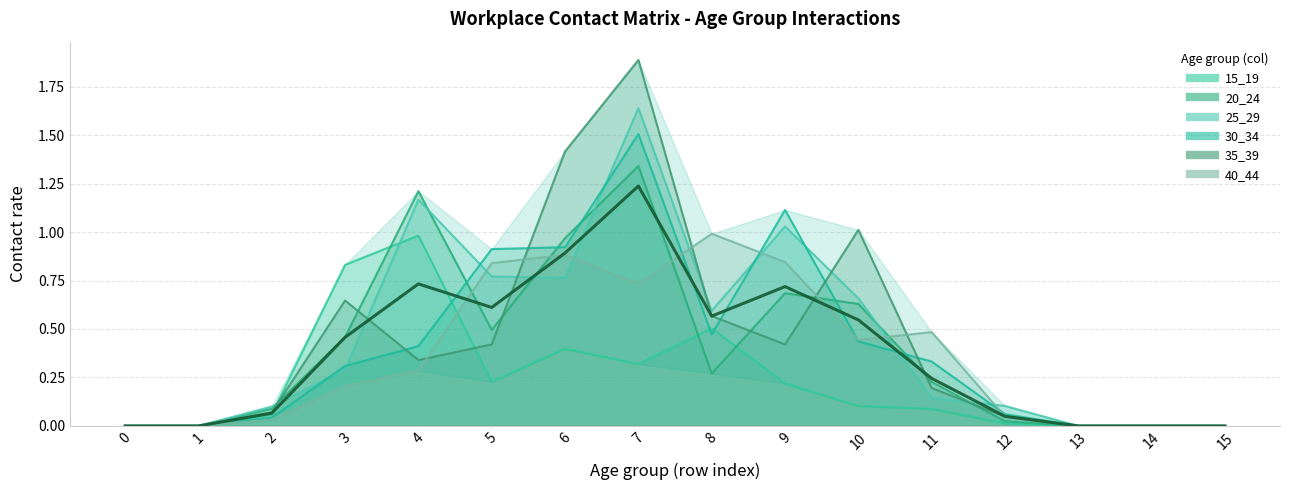

What value does the data have at 2?

0.1